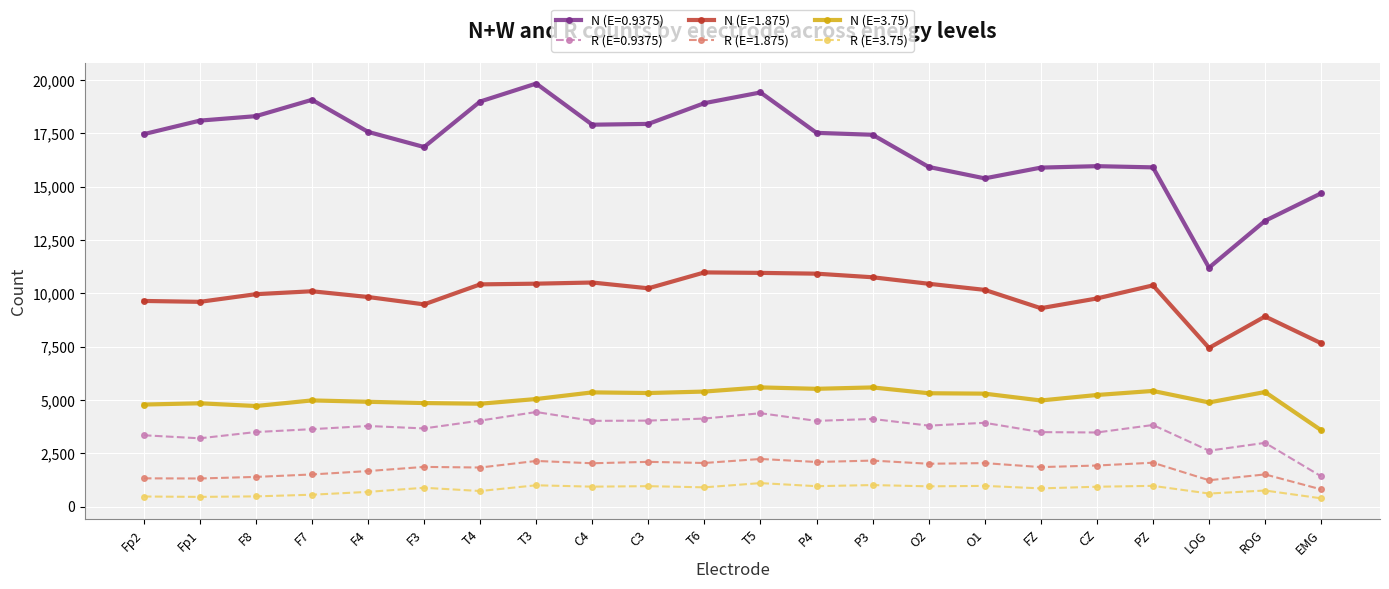

Which series changed the most between T3 and PZ?

N (E=0.9375)